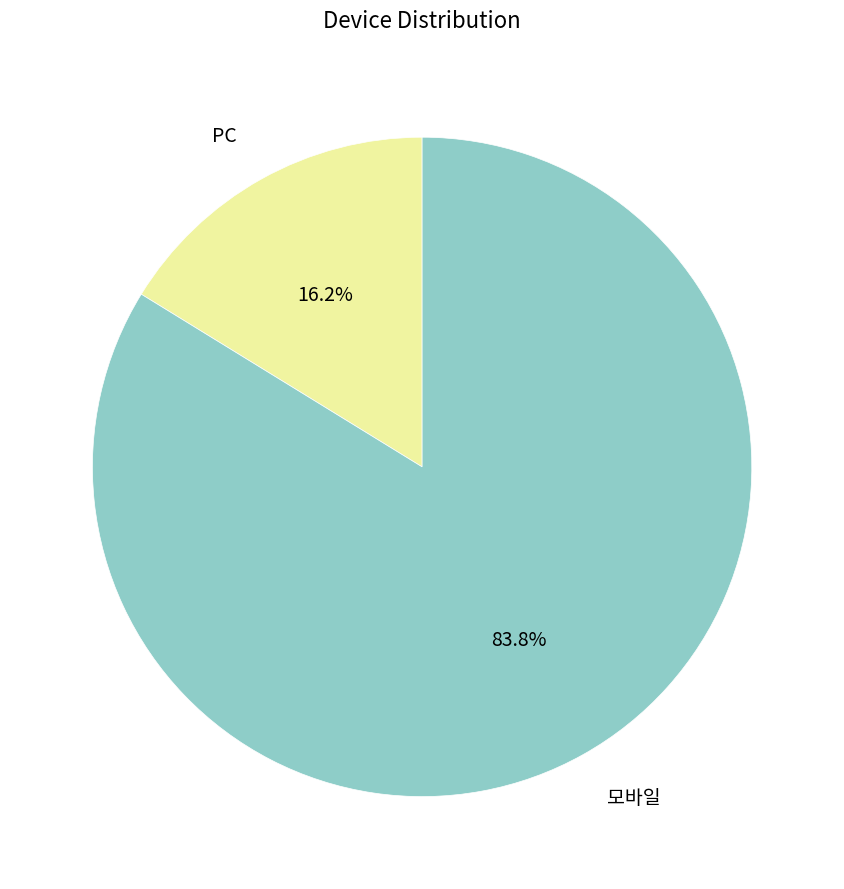

Approximately how many times larger is the value at PC compared to 모바일?

0.2